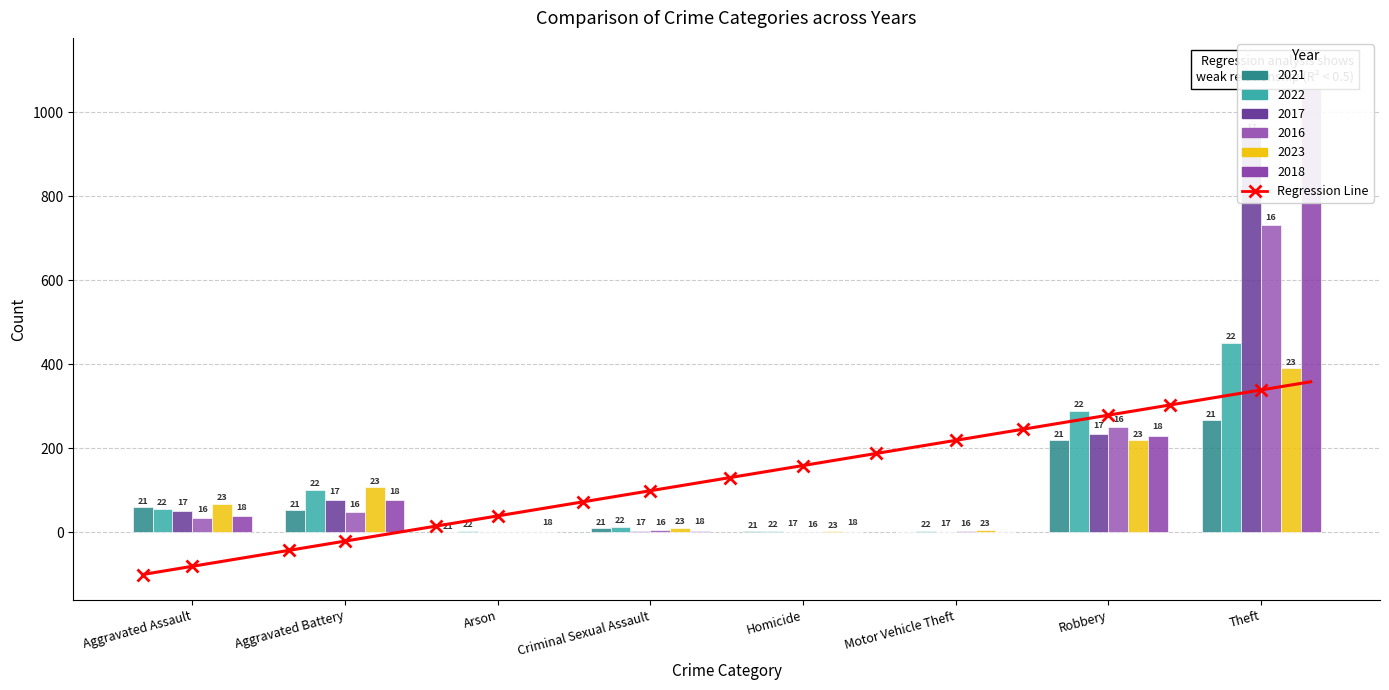

At which label does 2018 reach its minimum?

Motor Vehicle Theft